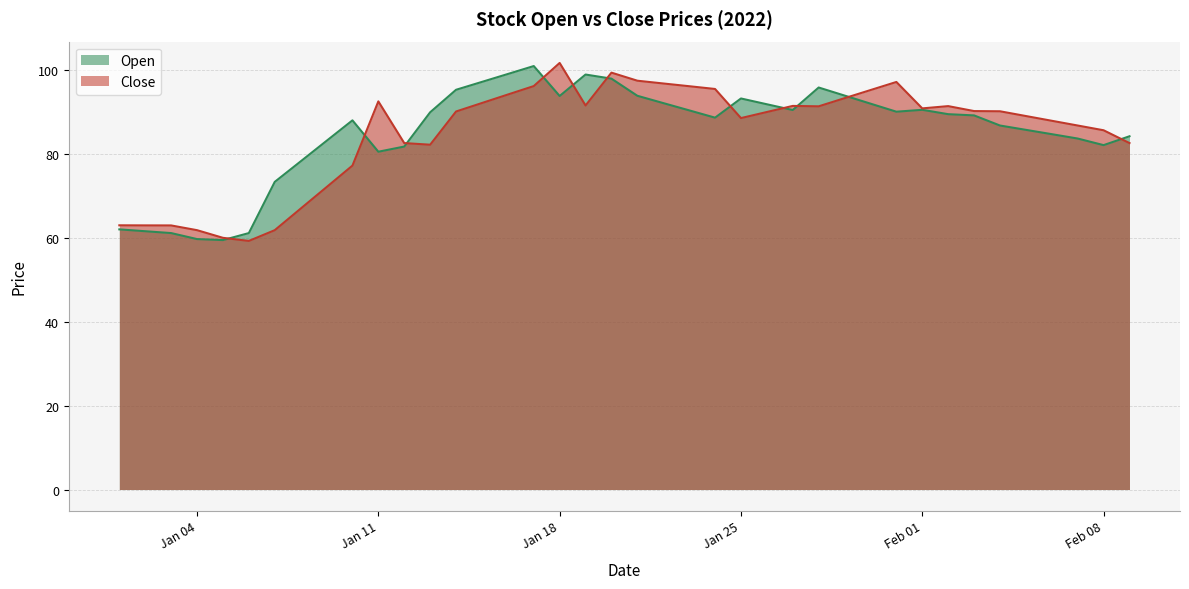

True or false: Close has a value of 20.9 at 2022-07.

False